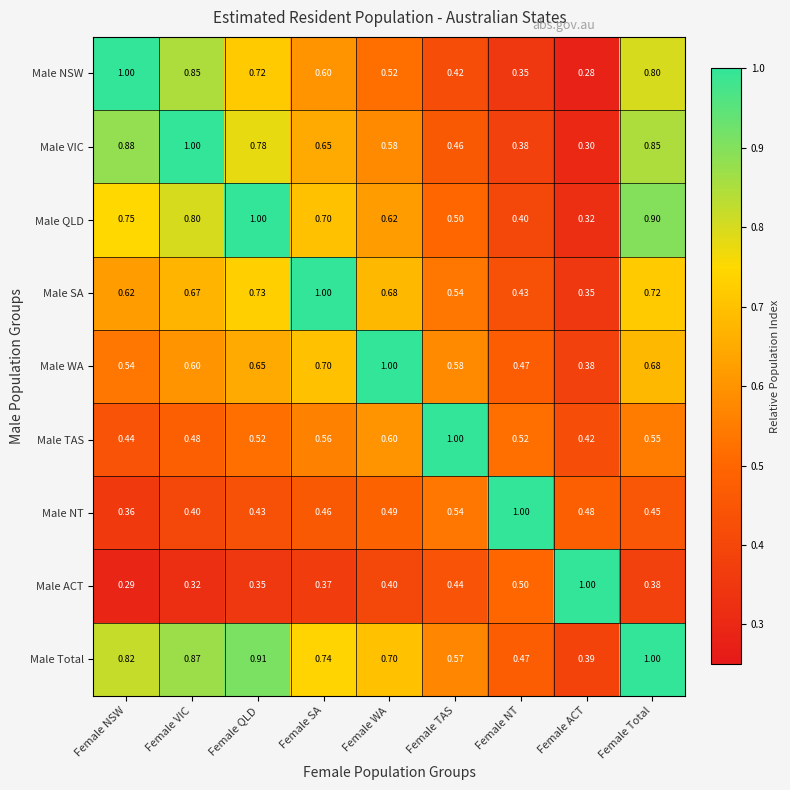

Which series changed the most between Female SA and Female WA?

Male SA